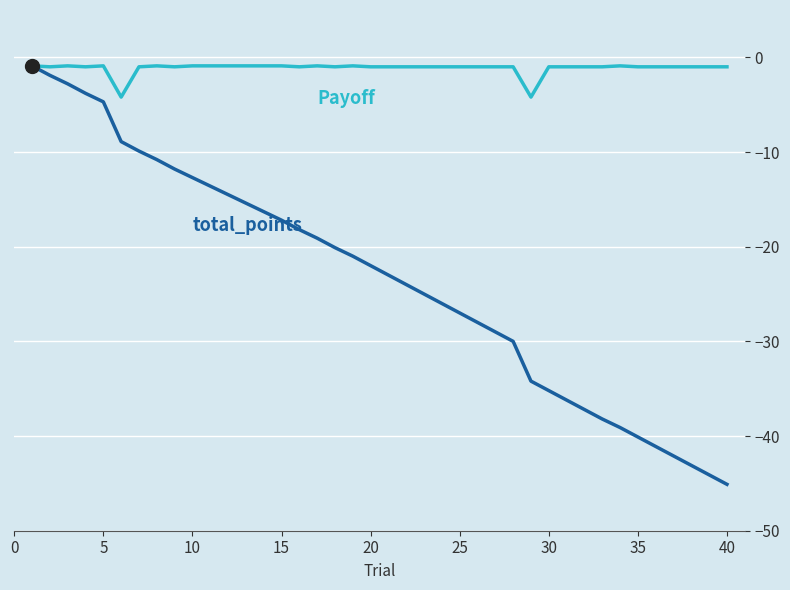

What is the smallest value displayed?

-45.1